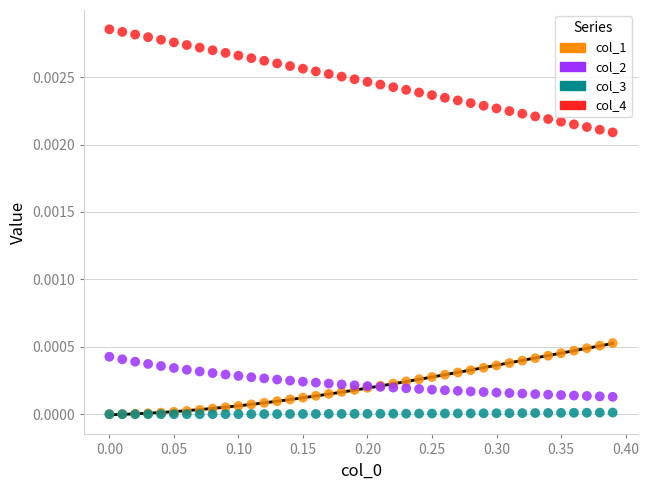

Which series contains the highest Y value?

col_4